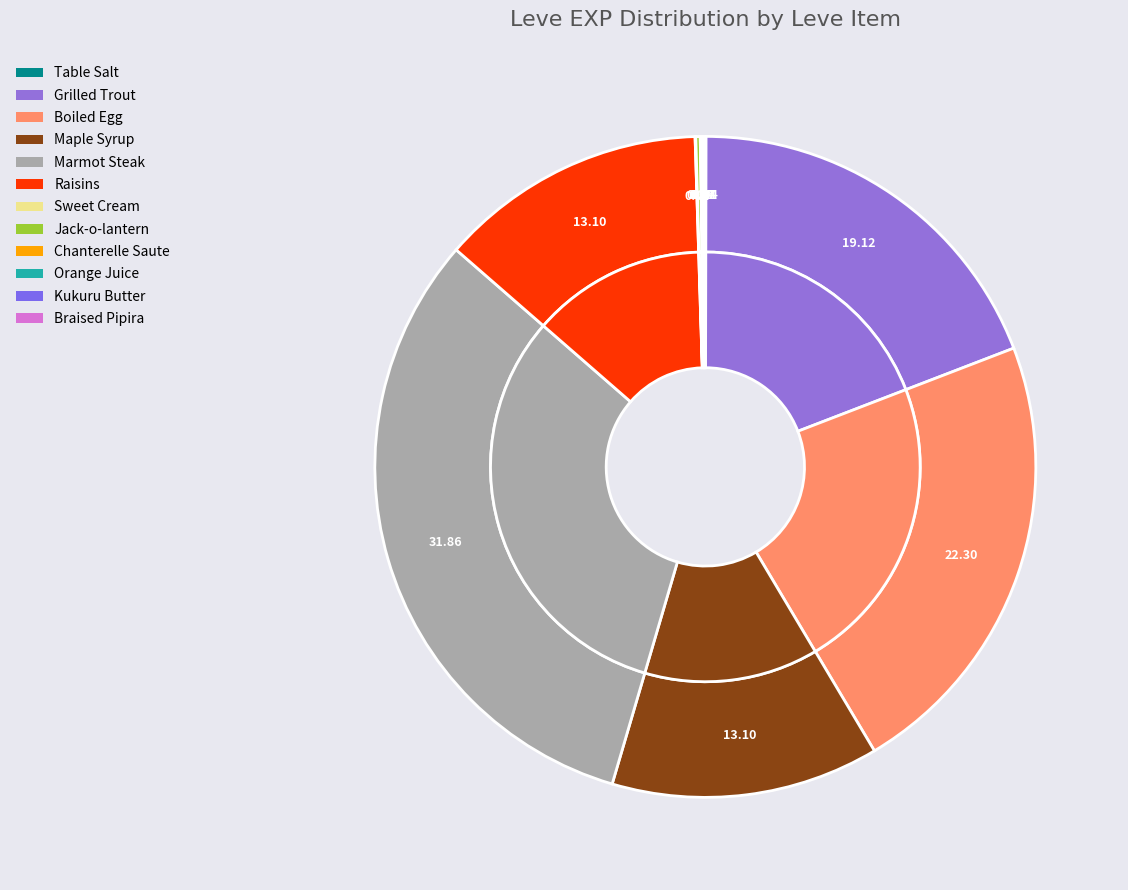

To the nearest percent, what portion does Marmot Steak represent?

32%